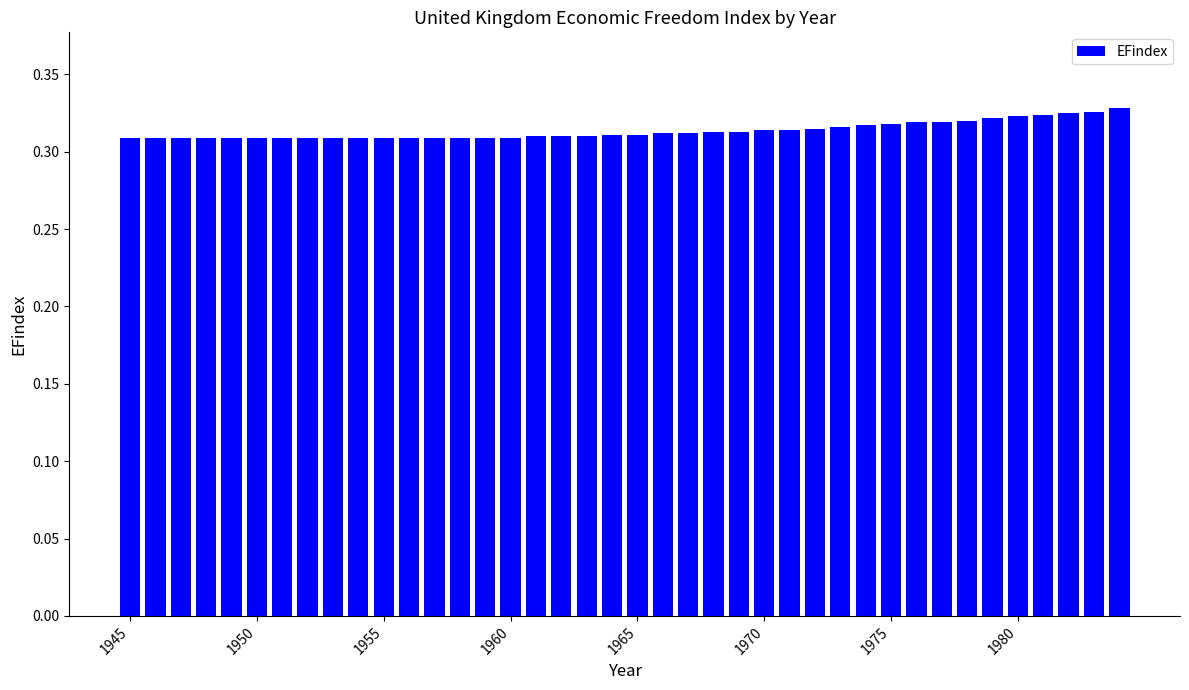

What is the sum of all values?

12.5